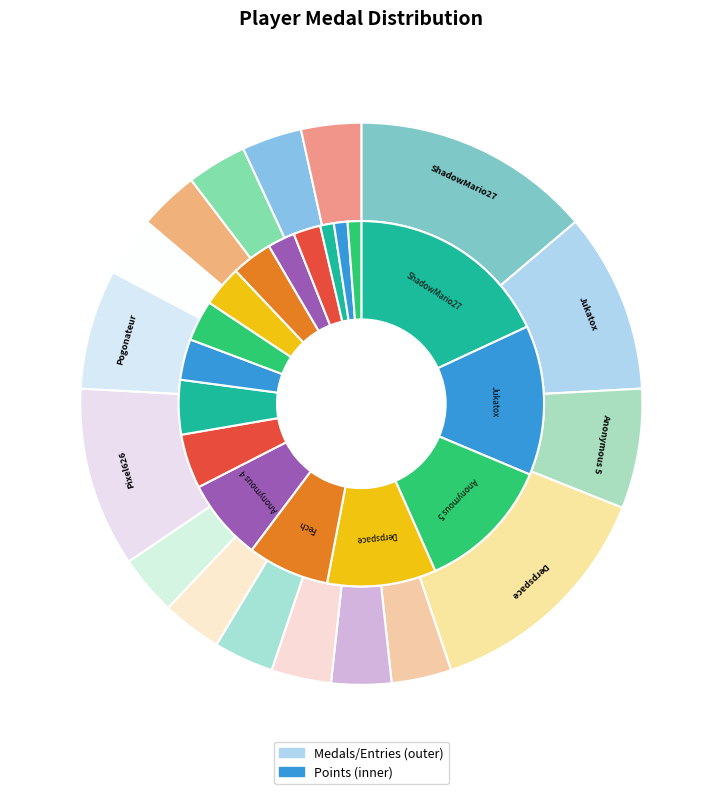

Does Jukatox account for over 50% of the chart?

No